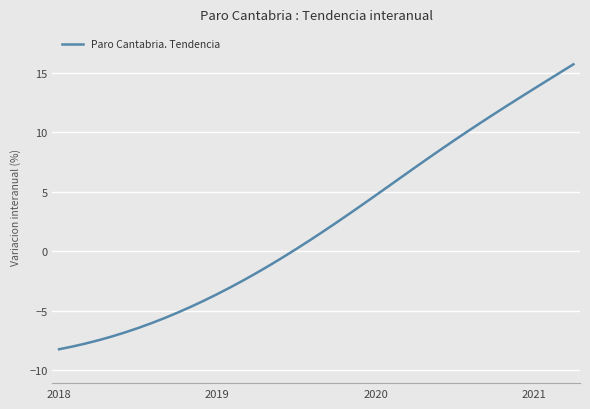

What is the difference between the second highest and second lowest values?

23.1